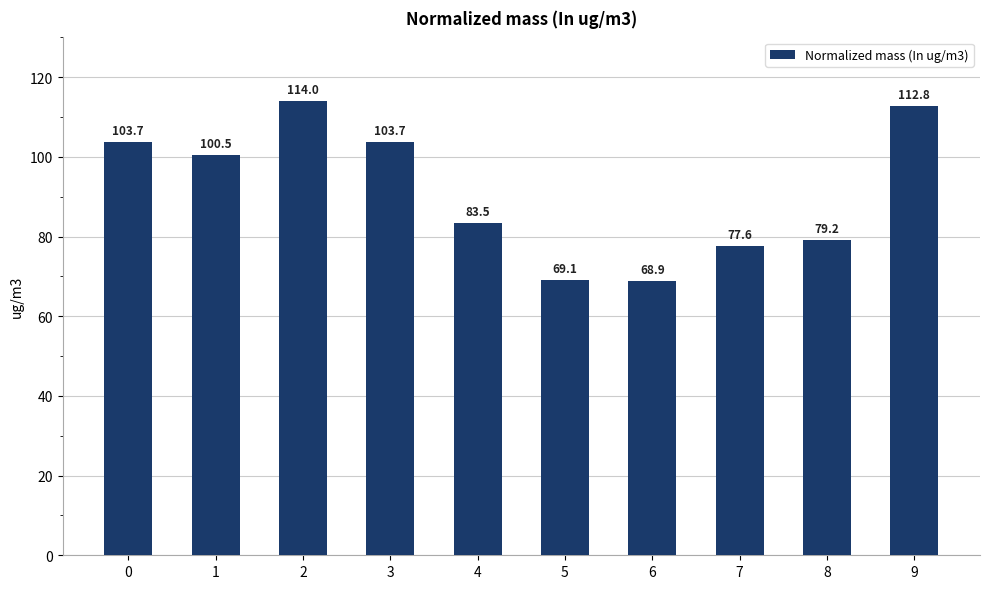

Reading left to right, transcribe all the data shown in this chart.

0=103.7	1=100.5	2=114.0	3=103.7	4=83.5	5=69.1	6=68.9	7=77.6	8=79.2	9=112.8